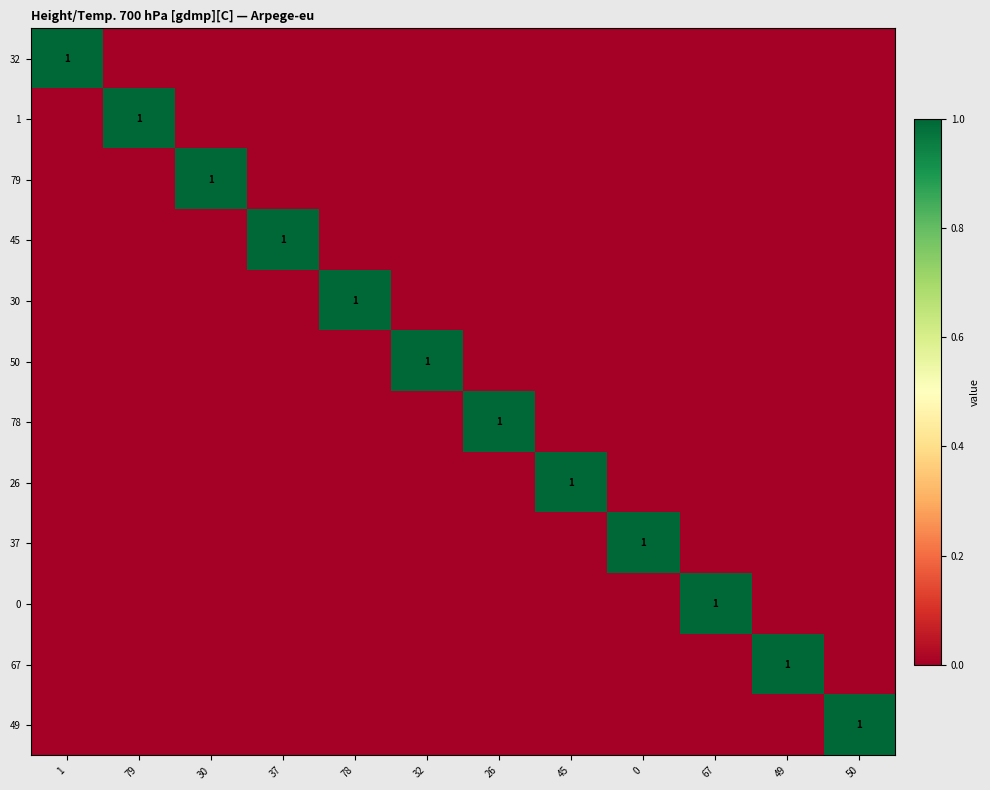

Which series has the largest total across all categories?

32